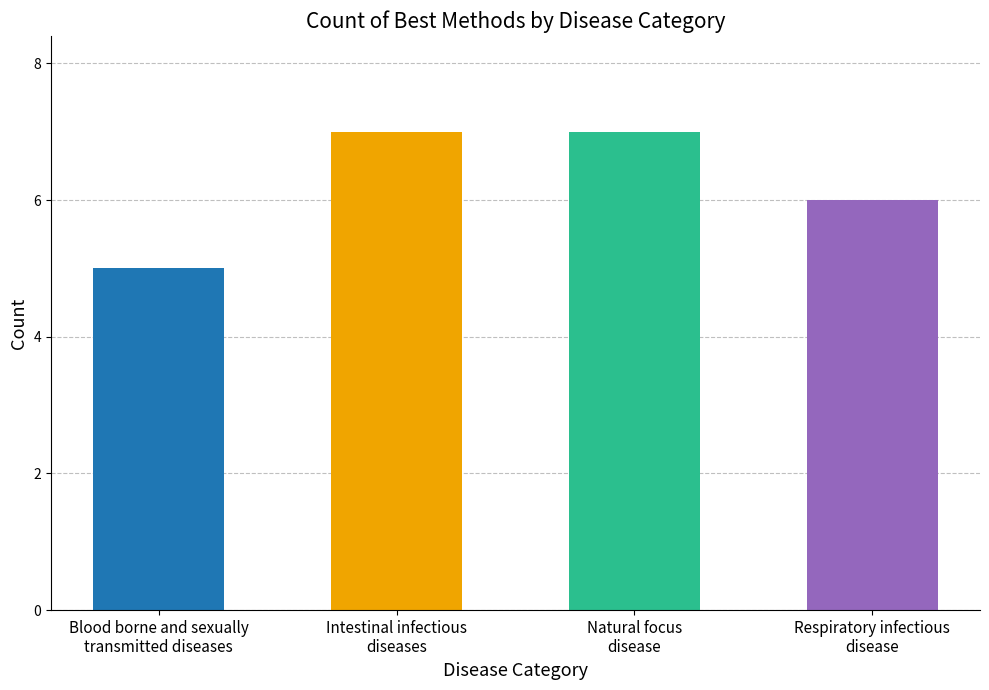

Reading left to right, what are all the values shown in this chart?

5	7	7	6